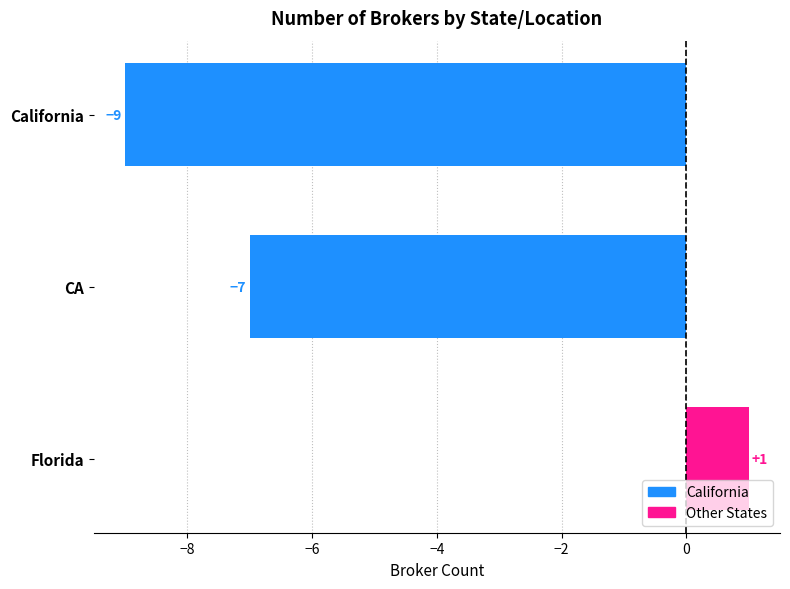

What is the label of the 2nd bar from the bottom?

CA